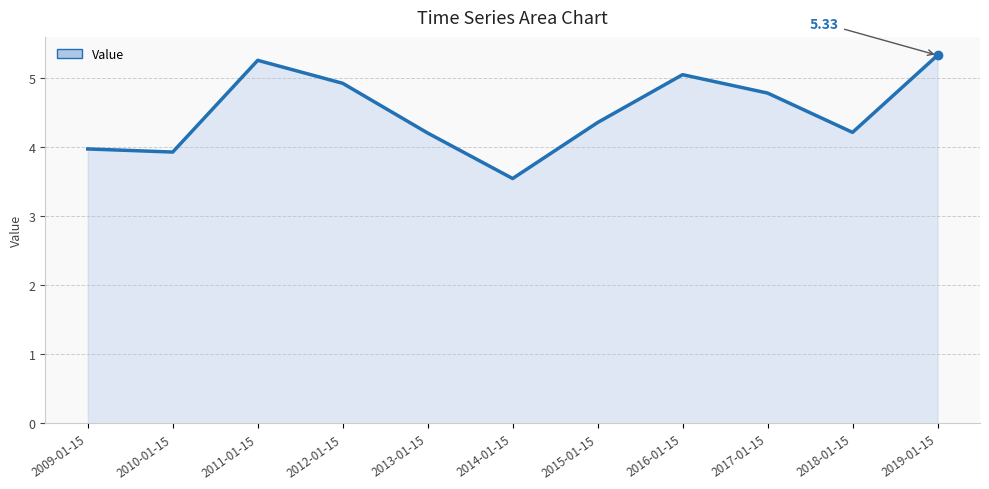

Does the chart have visible grid lines?

Yes